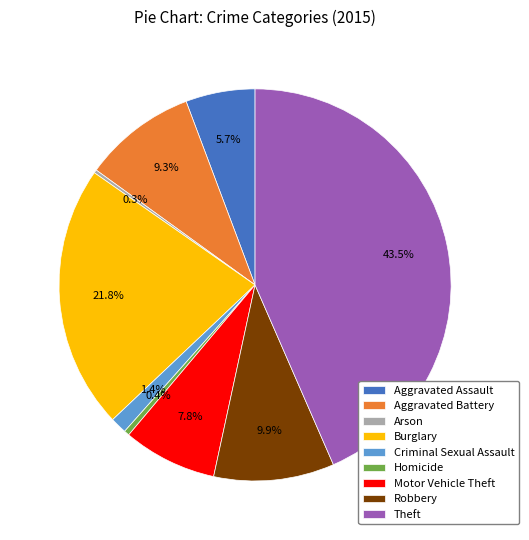

Does any single category account for the majority?

No